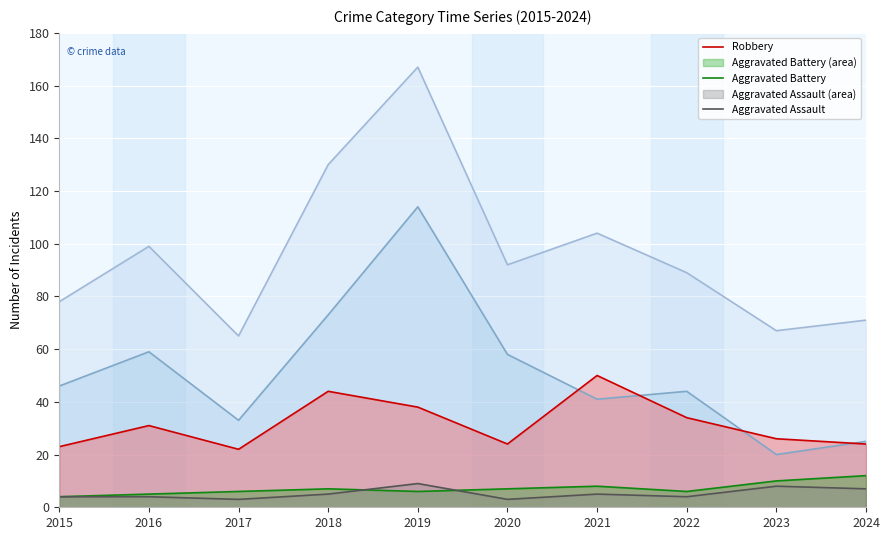

Which label corresponds to the largest value in the chart?

2019